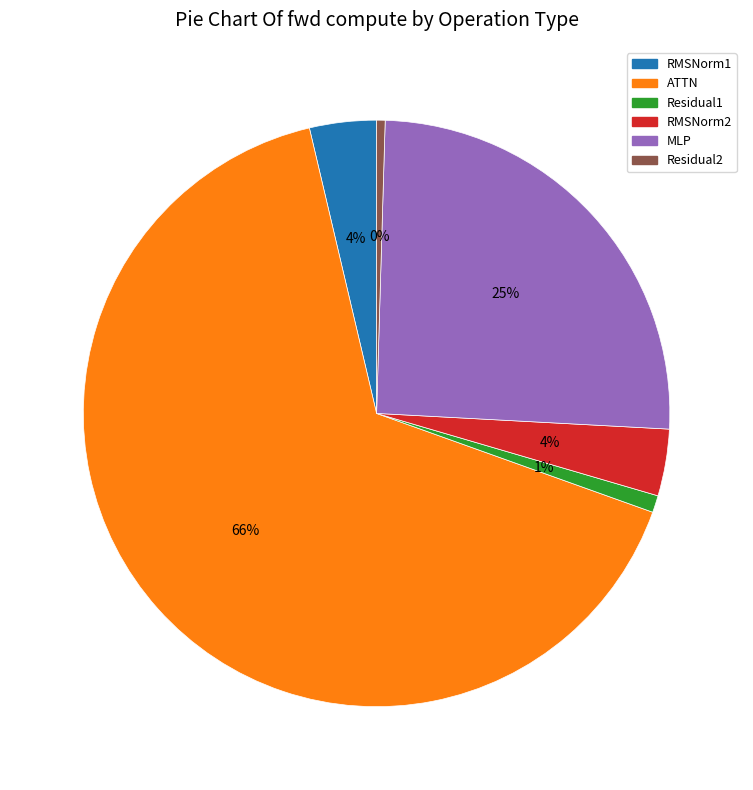

To the nearest percent, what portion does ATTN represent?

66%